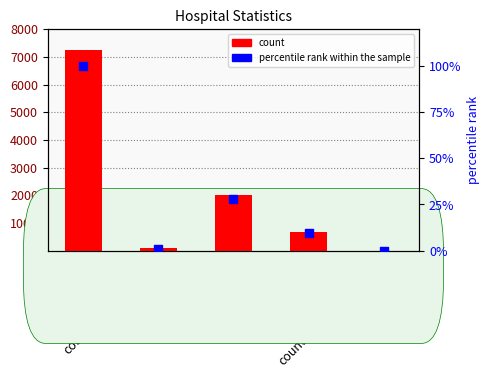

What are all the series names shown in the legend?

count, percentile rank within the sample